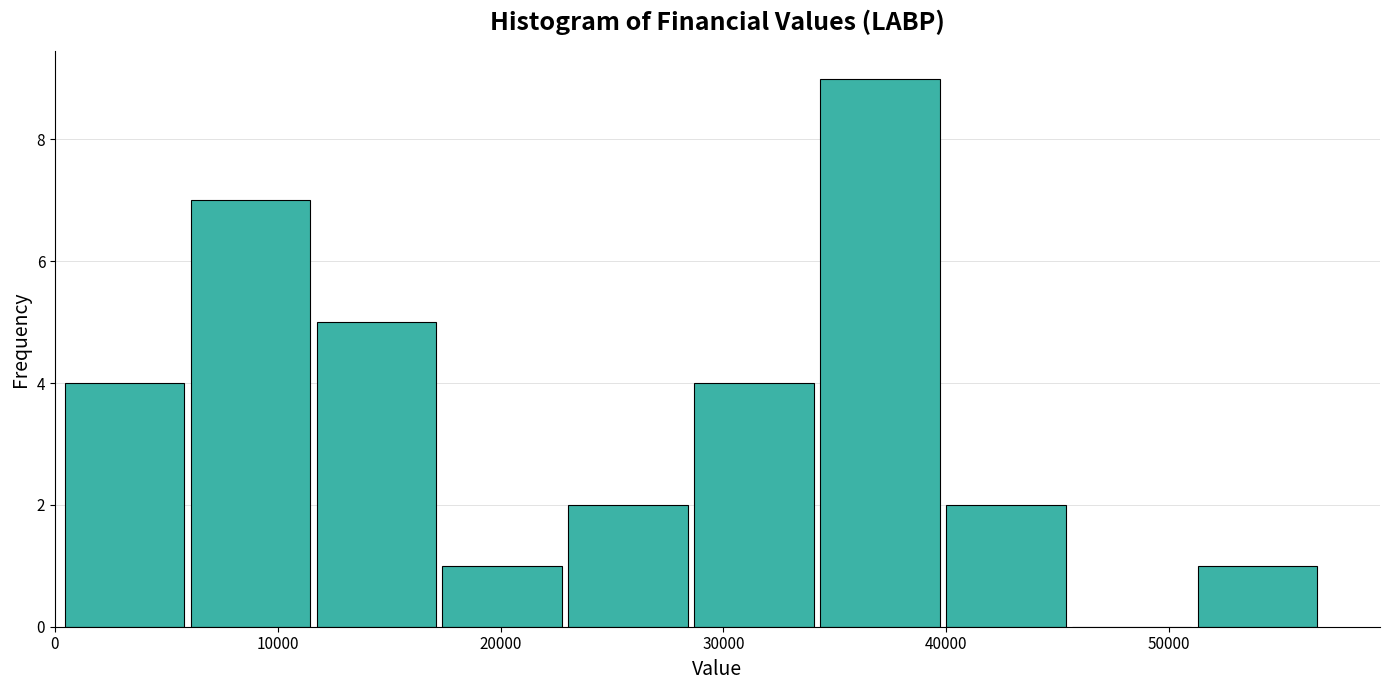

Reading left to right, list every bar in this chart as the range it spans on the x-axis followed by its height. Neither the bar edges nor the heights are printed on the chart, so give them approximately, as read against the axes.

0 to 6000: 4
6000 to 12000: 7
12000 to 17000: 5
17000 to 23000: 1
23000 to 29000: 2
29000 to 34000: 4
34000 to 40000: 9
40000 to 46000: 2
46000 to 51000: 0
51000 to 57000: 1